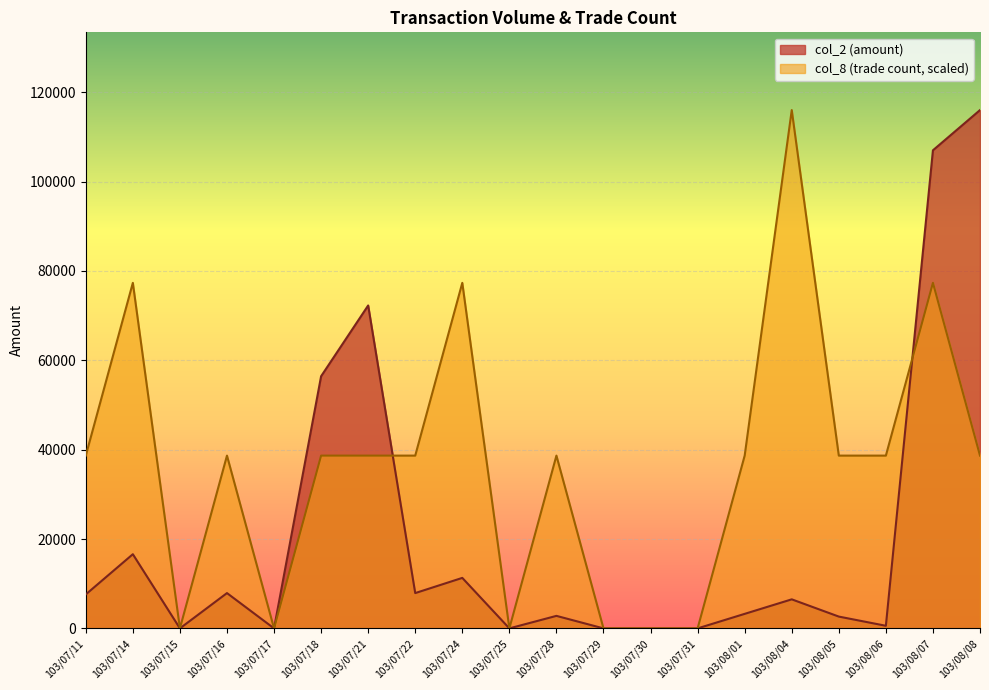

True or false: col_8 has a value of 9612.0 at 103/07/18.

False